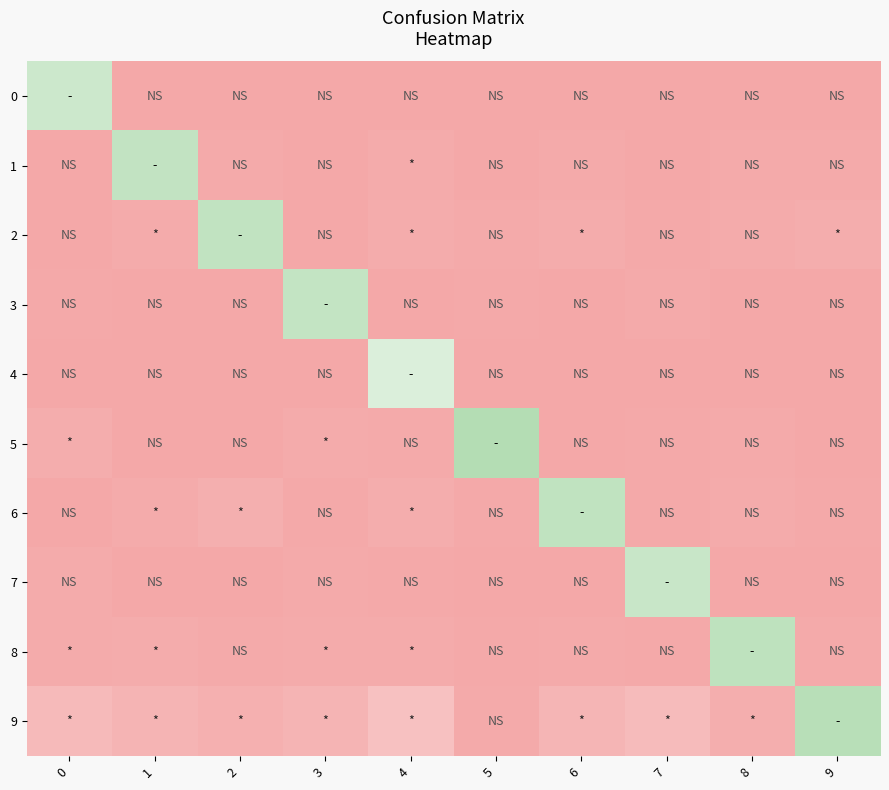

Reading left to right, list all the values displayed in this chart.

0: 0=0.8	1=0.0	2=0.0	3=0.0	4=0.0	5=0.0	6=0.0	7=0.0	8=0.0	9=0.0
1: 0=0.0	1=0.8	2=0.0	3=0.0	4=0.0	5=0.0	6=0.0	7=0.0	8=0.0	9=0.0
2: 0=0.0	1=0.0	2=0.9	3=0.0	4=0.0	5=0.0	6=0.0	7=0.0	8=0.0	9=0.0
3: 0=0.0	1=0.0	2=0.0	3=0.8	4=0.0	5=0.0	6=0.0	7=0.0	8=0.0	9=0.0
4: 0=0.0	1=0.0	2=0.0	3=0.0	4=0.7	5=0.0	6=0.0	7=0.0	8=0.0	9=0.0
5: 0=0.0	1=0.0	2=0.0	3=0.0	4=0.0	5=0.9	6=0.0	7=0.0	8=0.0	9=0.0
6: 0=0.0	1=0.0	2=0.0	3=0.0	4=0.0	5=0.0	6=0.9	7=0.0	8=0.0	9=0.0
7: 0=0.0	1=0.0	2=0.0	3=0.0	4=0.0	5=0.0	6=0.0	7=0.8	8=0.0	9=0.0
8: 0=0.0	1=0.0	2=0.0	3=0.0	4=0.0	5=0.0	6=0.0	7=0.0	8=0.9	9=0.0
9: 0=0.1	1=0.1	2=0.0	3=0.1	4=0.1	5=0.0	6=0.1	7=0.1	8=0.0	9=0.9